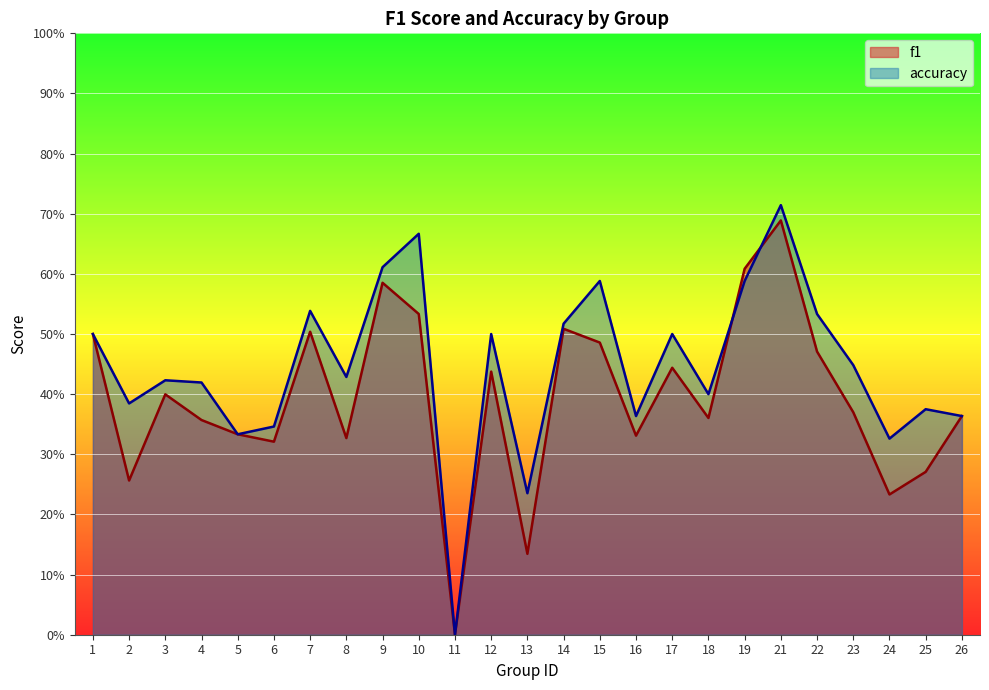

Reading left to right, extract all data points from this chart.

f1: 1=0.5	2=0.3	3=0.4	4=0.4	5=0.3	6=0.3	7=0.5	8=0.3	9=0.6	10=0.5	11=0.0	12=0.4	13=0.1	14=0.5	15=0.5	16=0.3	17=0.4	18=0.4	19=0.6	21=0.7	22=0.5	23=0.4	24=0.2	25=0.3	26=0.4
accuracy: 1=0.5	2=0.4	3=0.4	4=0.4	5=0.3	6=0.3	7=0.5	8=0.4	9=0.6	10=0.7	11=0.0	12=0.5	13=0.2	14=0.5	15=0.6	16=0.4	17=0.5	18=0.4	19=0.6	21=0.7	22=0.5	23=0.4	24=0.3	25=0.4	26=0.4